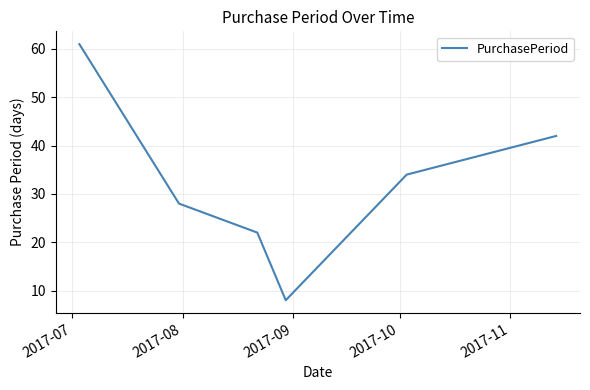

True or false: the data has more than 2 interior local peaks.

False